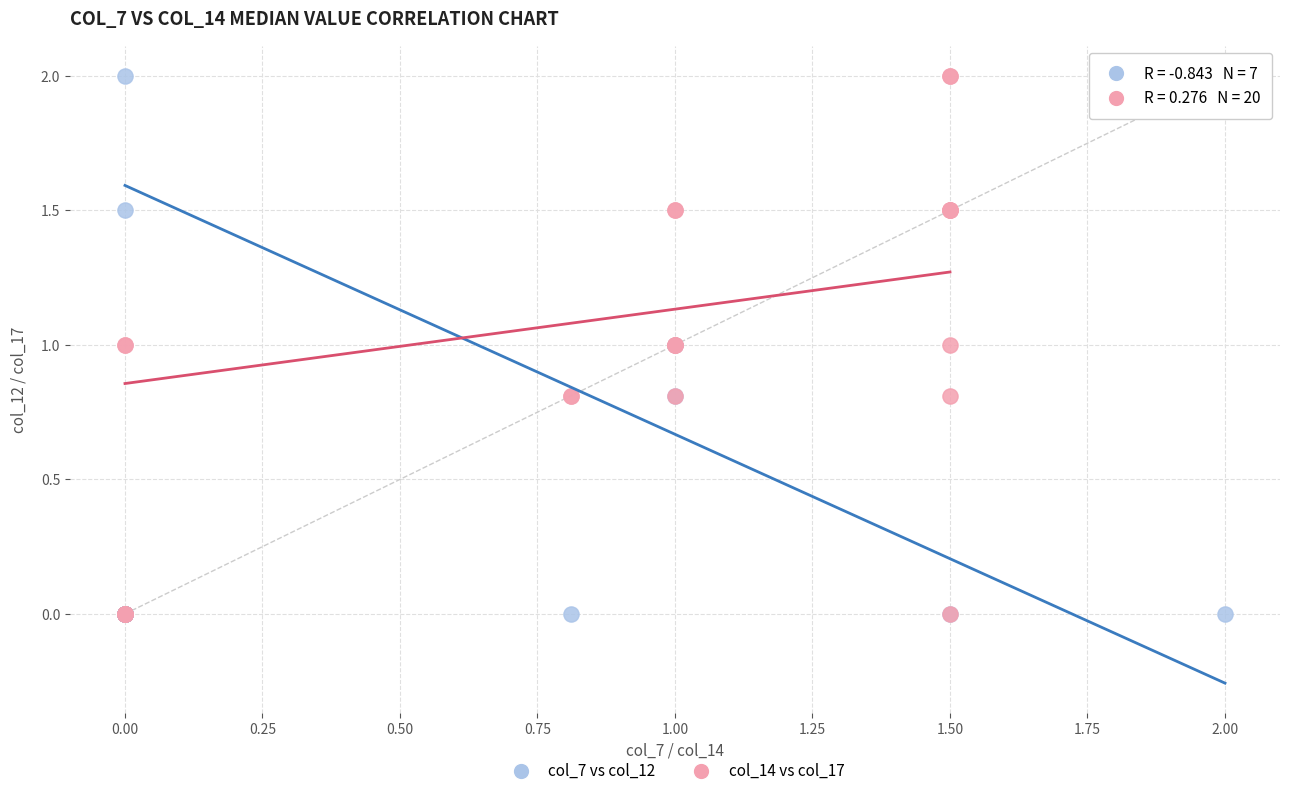

What are all the series names shown in the legend?

col_7 vs col_12, col_14 vs col_17